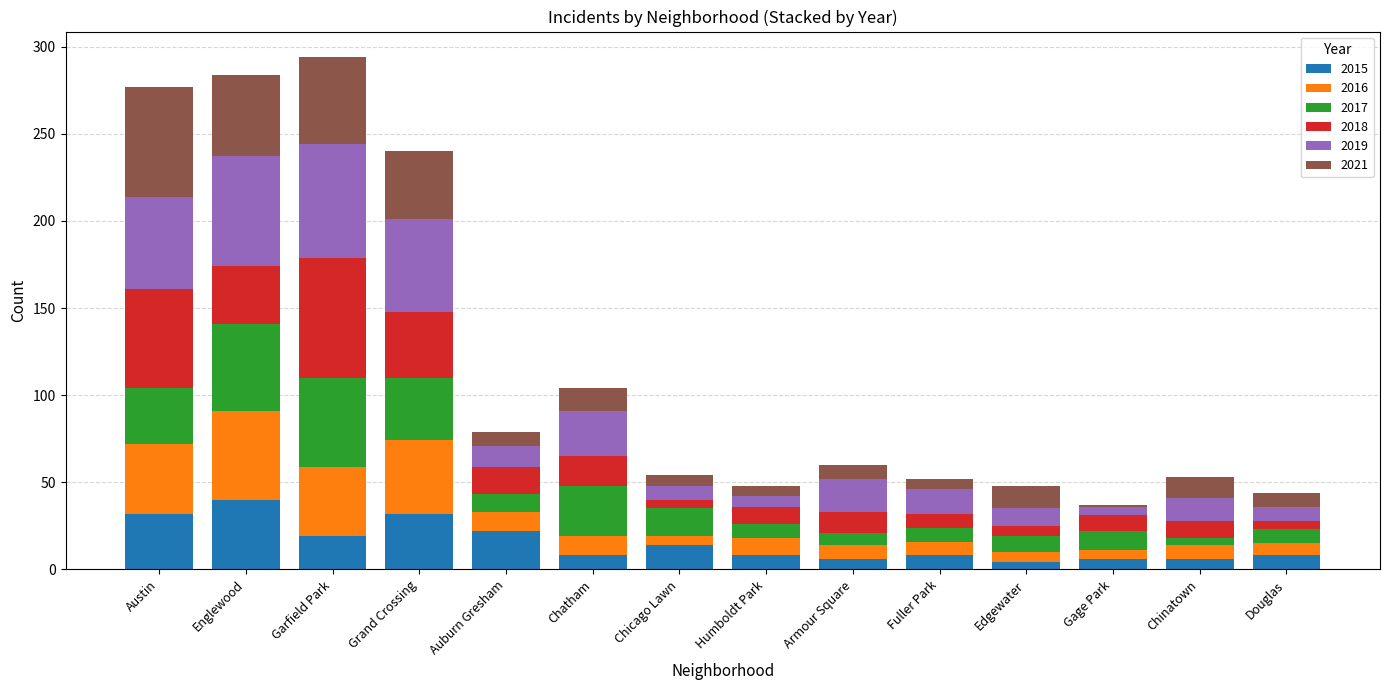

How many bars are there in total?

14